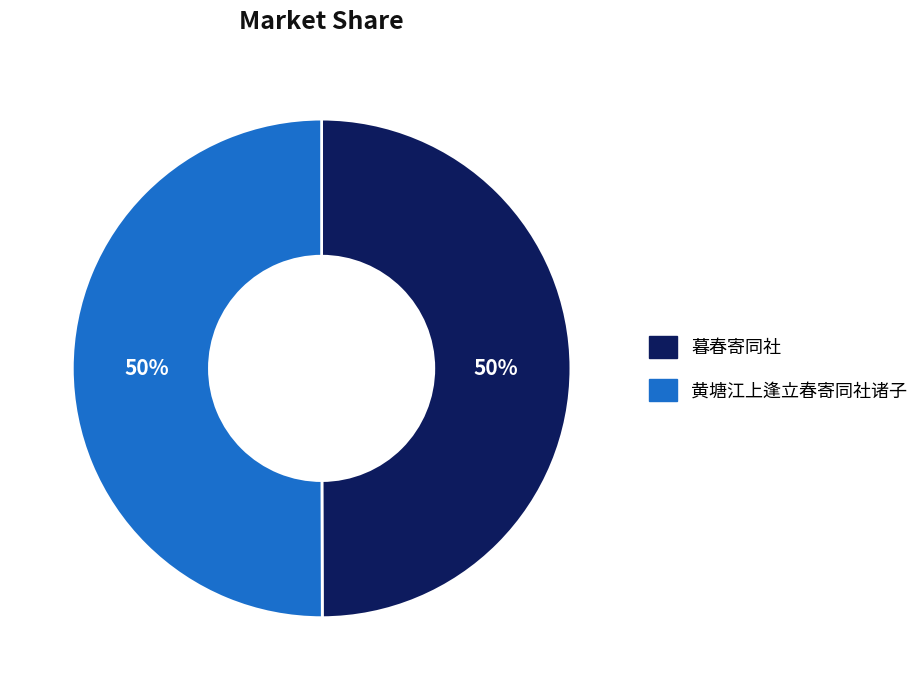

To the nearest percent, what is the combined percentage of 黄塘江上逢立春寄同社诸子 and 暮春寄同社?

100%